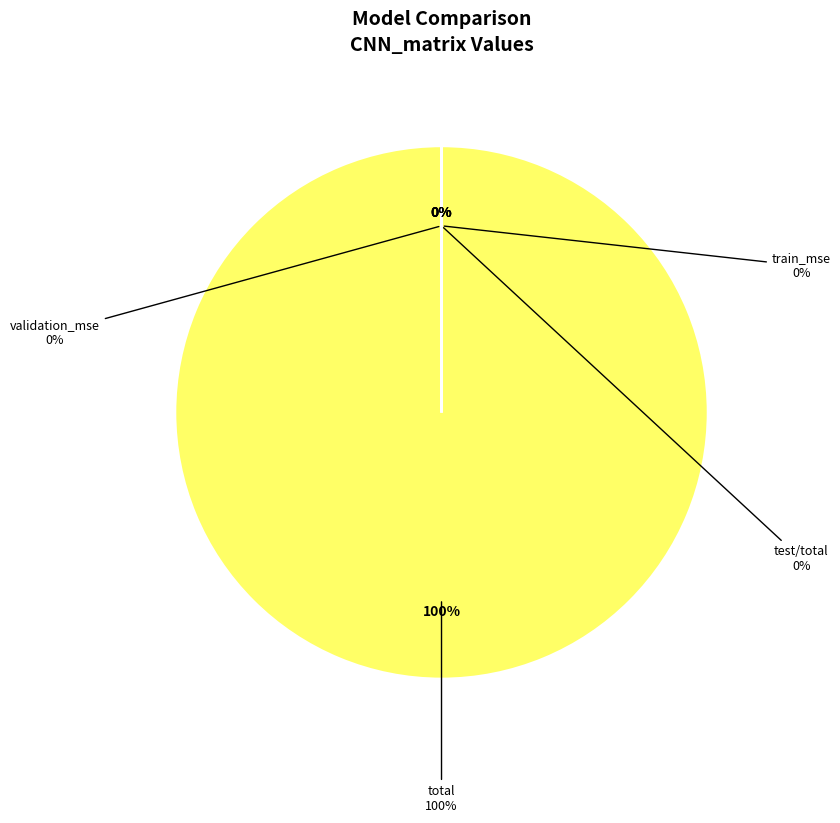

Which has a higher value, test/total or train_mse?

train_mse